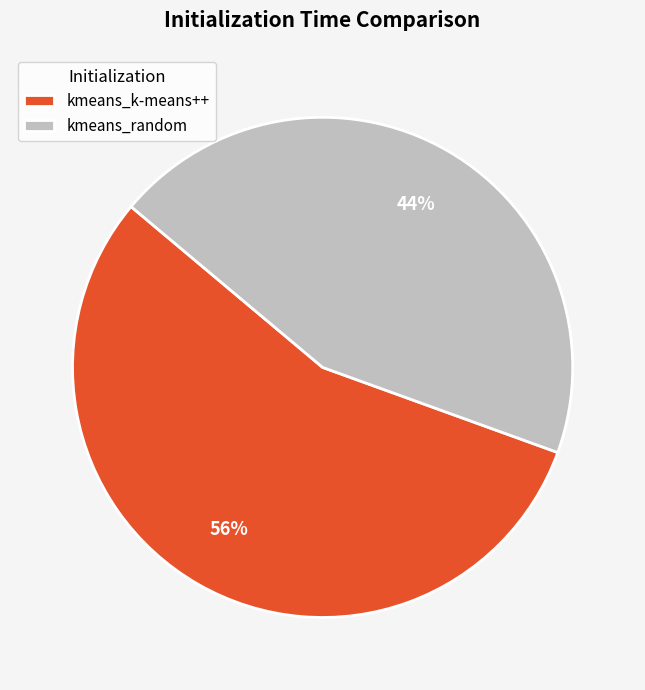

Approximately how many times larger is the value at kmeans_k-means++ compared to kmeans_random?

1.3